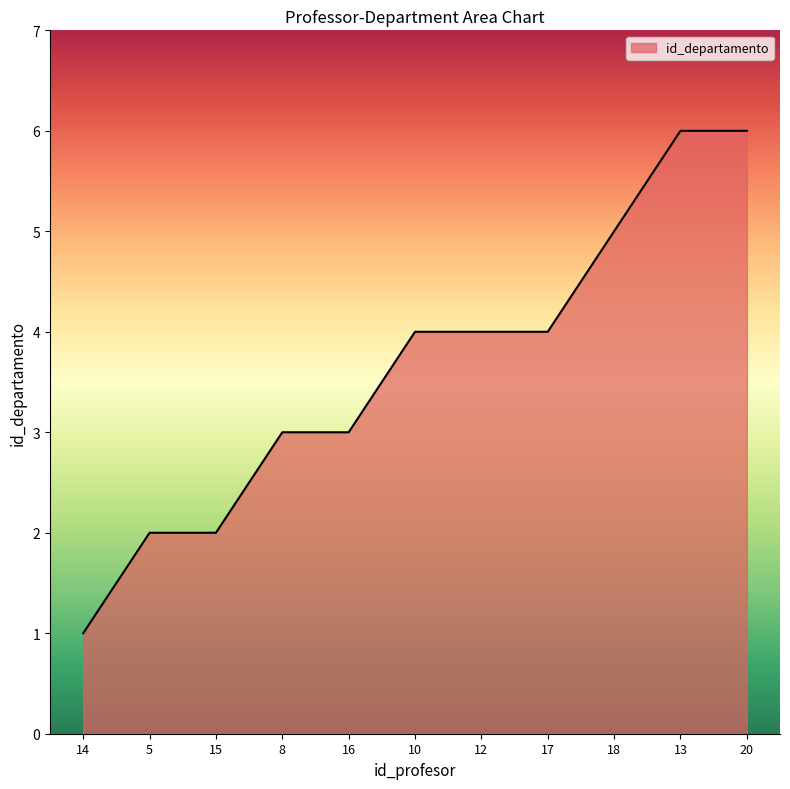

What is the difference between the maximum and second lowest values?

4